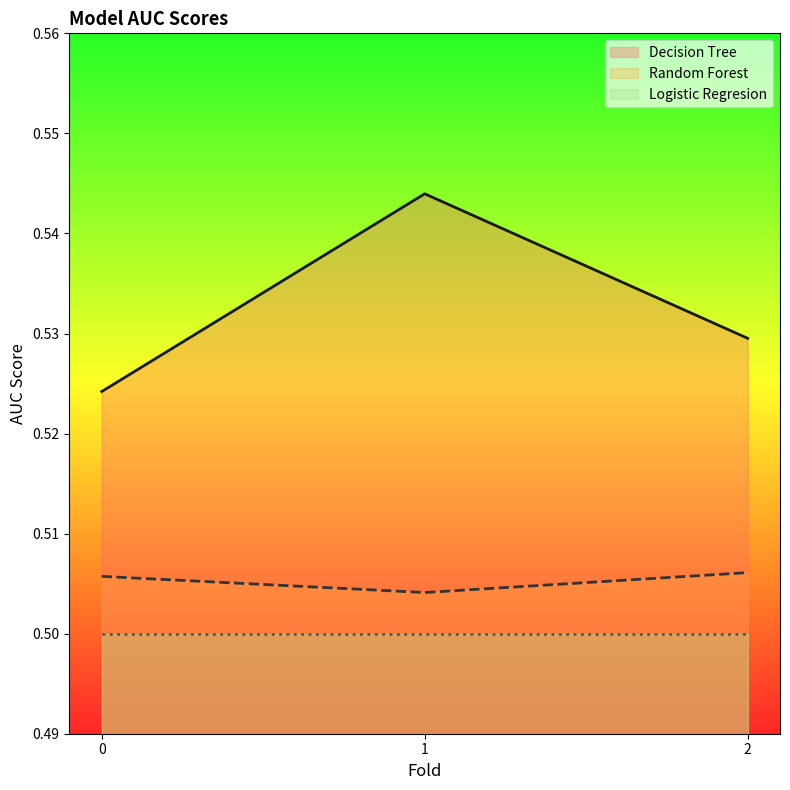

List the labels in order of Random Forest value, smallest first.

1, 0, 2